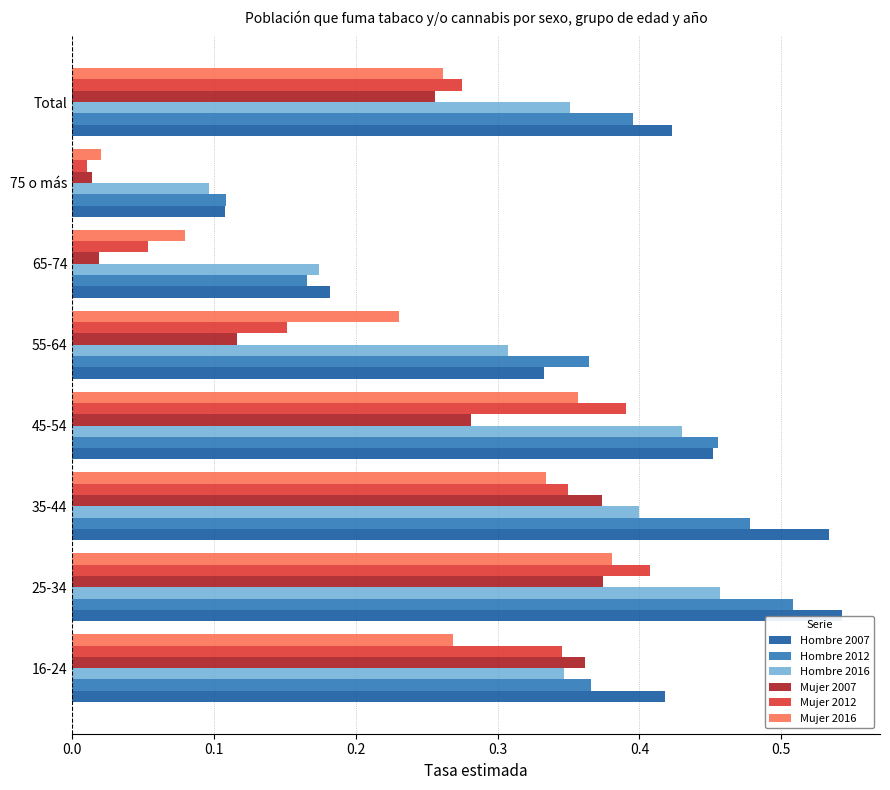

At how many categories does at least one series exceed 0?

8